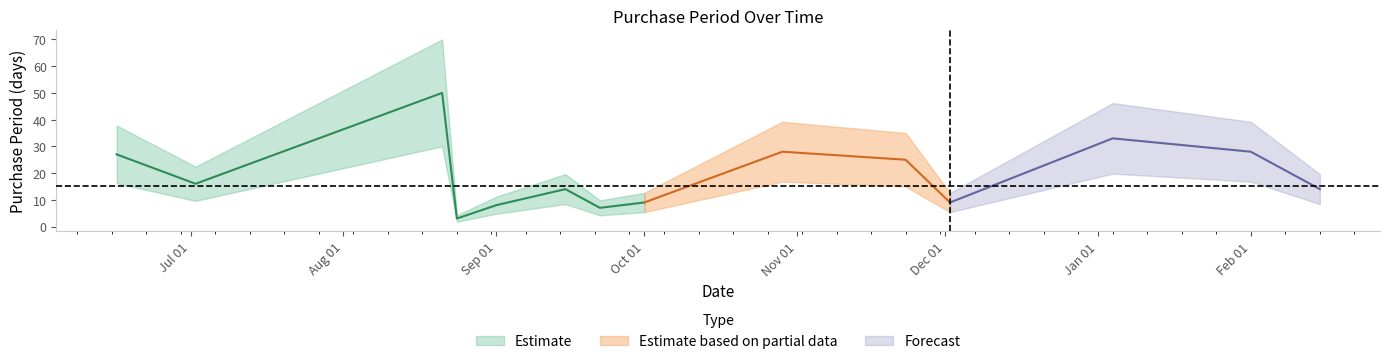

List the labels in order of value, largest first.

2015-08-21, 2016-01-04, 2015-10-29, 2016-02-01, 2015-06-16, 2015-11-23, 2015-07-02, 2015-09-15, 2016-02-15, 2015-10-01, 2015-12-02, 2015-09-01, 2015-09-22, 2015-08-24